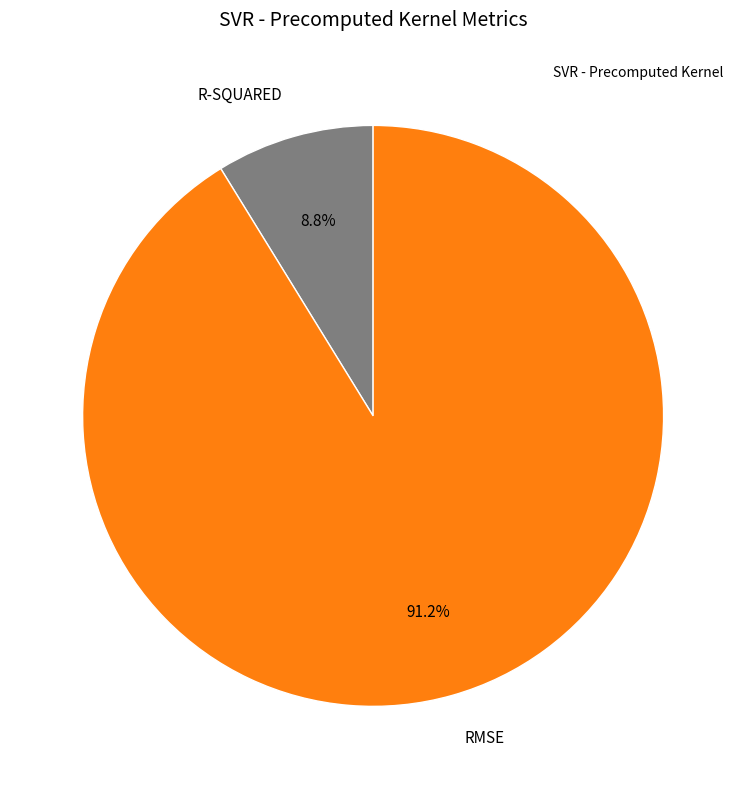

Is there a majority slice in this chart?

Yes